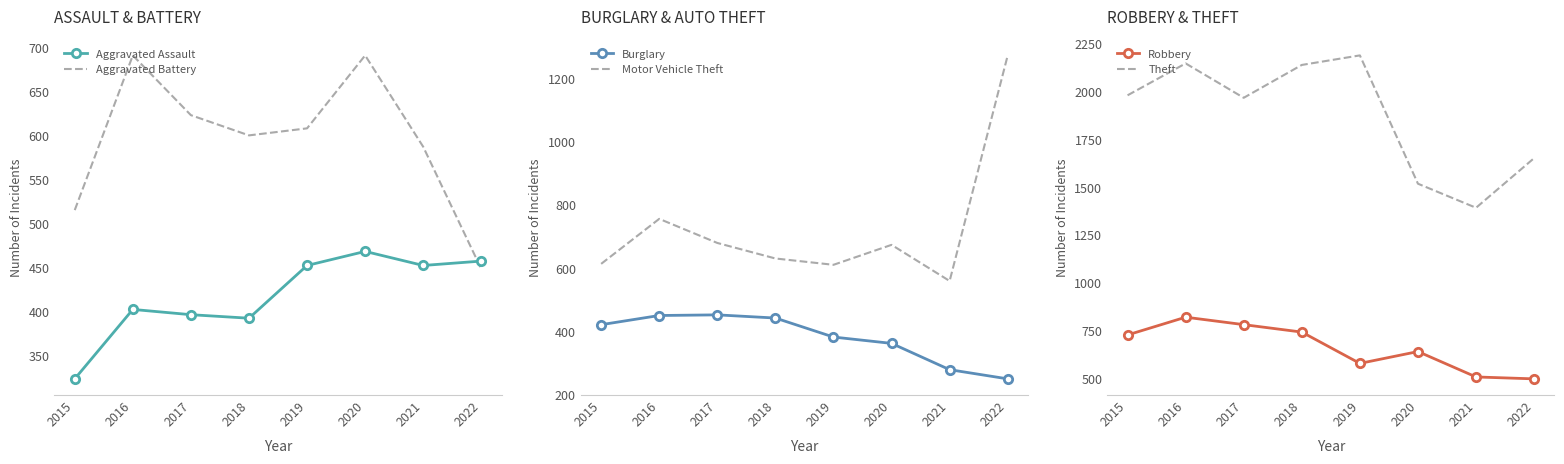

What is the greatest value displayed?

2190